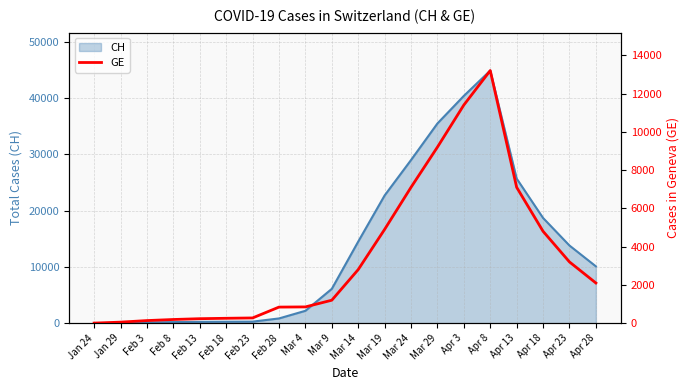

Which has a higher value, Mar 19 or Feb 13?

Mar 19